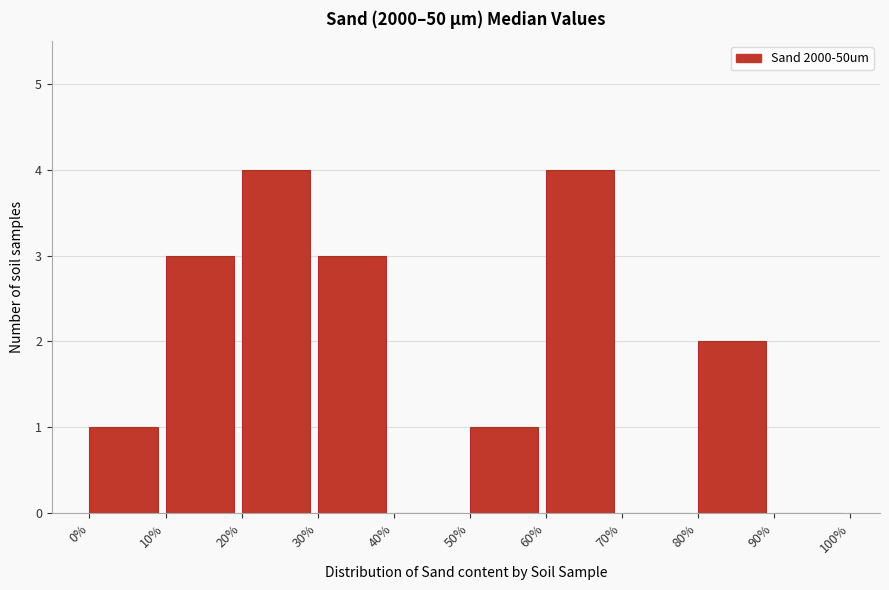

How tall is the bar that spans 0% to 10% on the x-axis? The values are not printed on the chart, so give them approximately, as read against the axis.

1